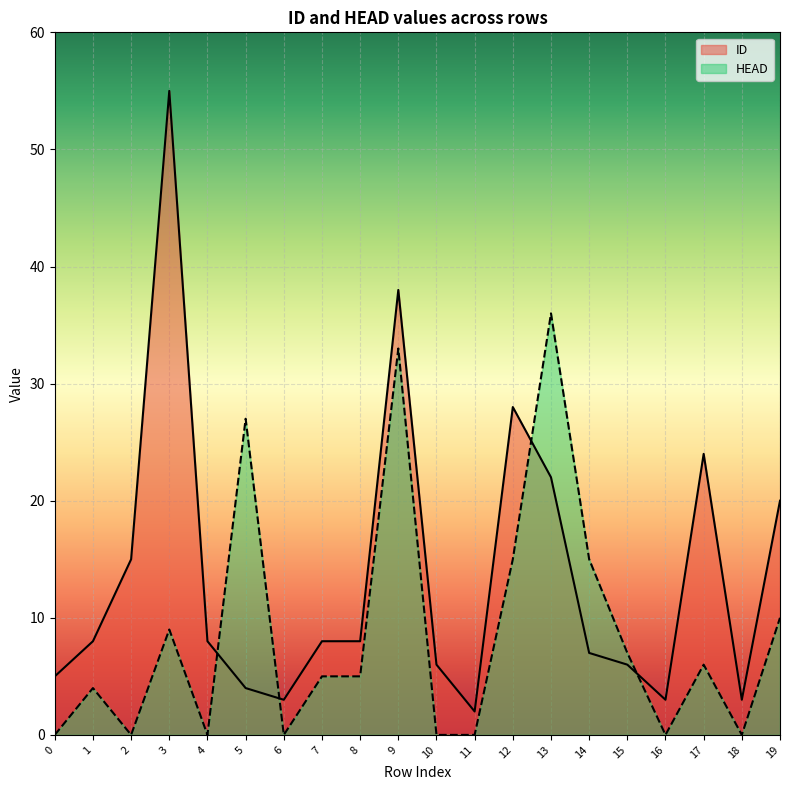

After their last crossing, which series has the higher values: ID or HEAD?

ID